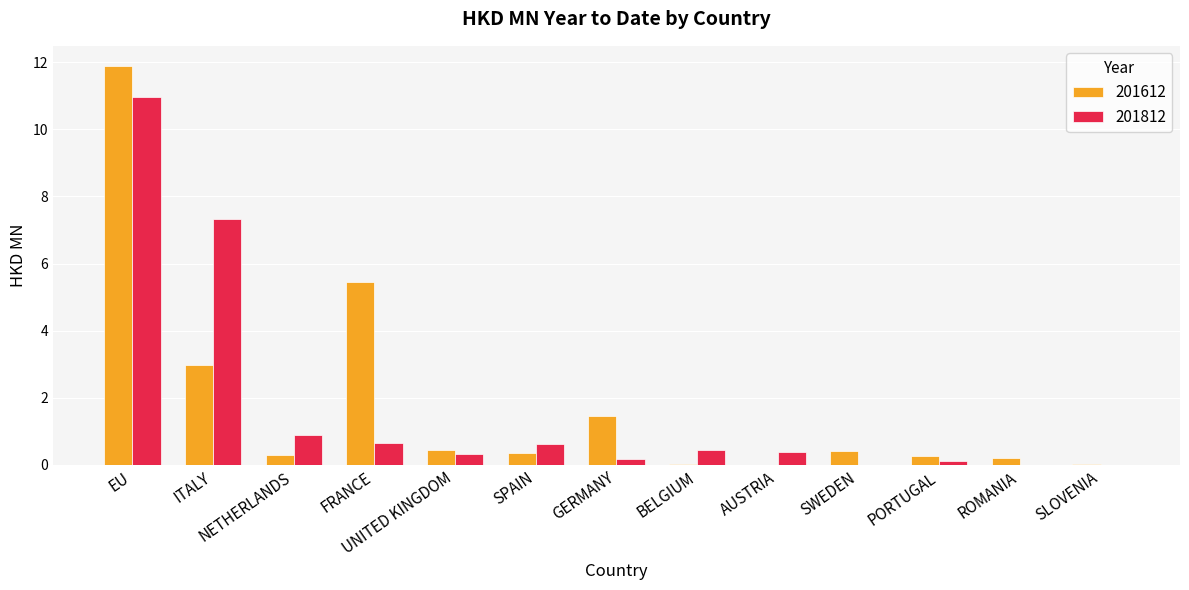

How many series are shown in this chart?

2